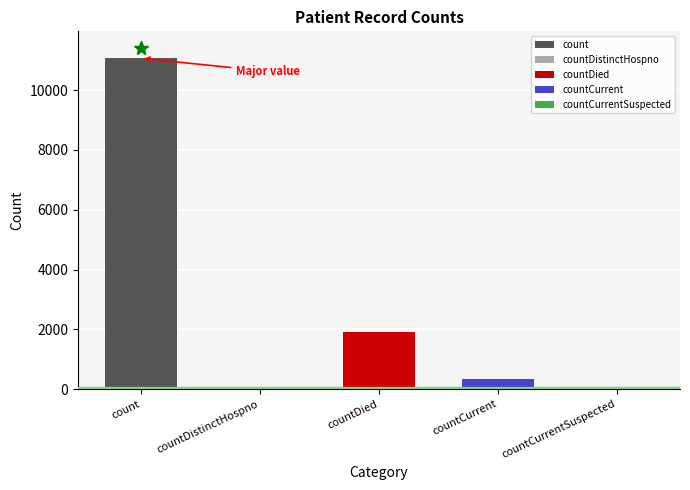

The chart shows a value of -4154 at countDistinctHospno. True or false?

False